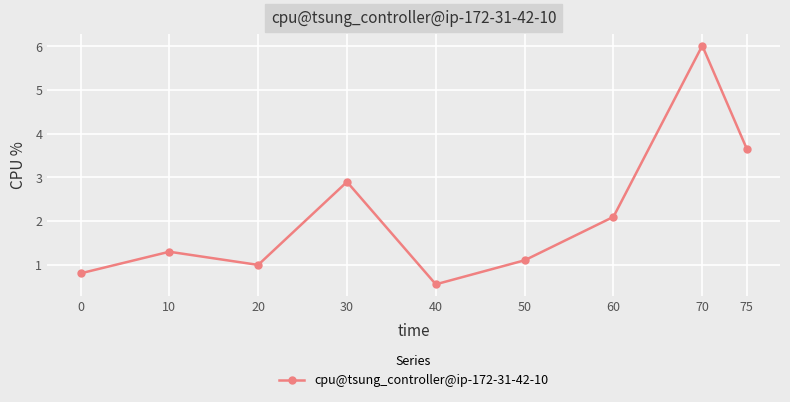

What is the value of the 5th point from the left?

0.6